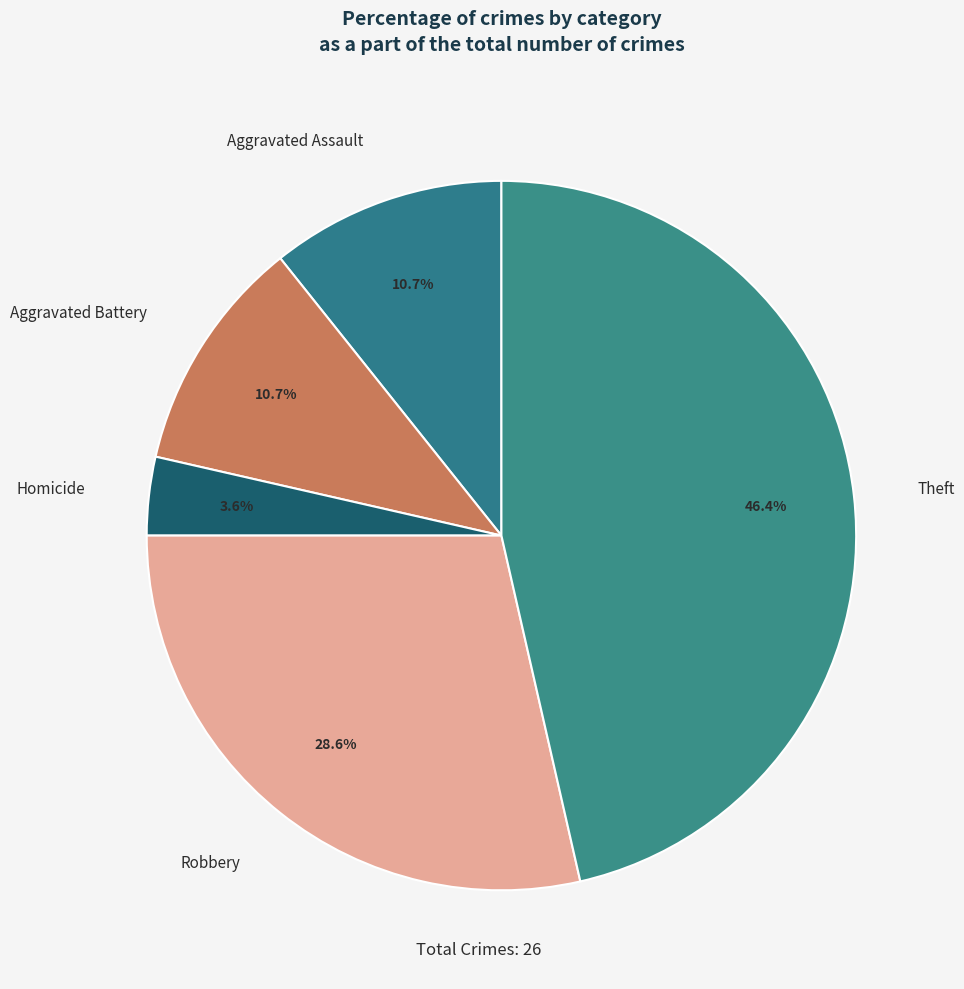

The Aggravated Battery slice represents 3% of the pie. True or false?

False